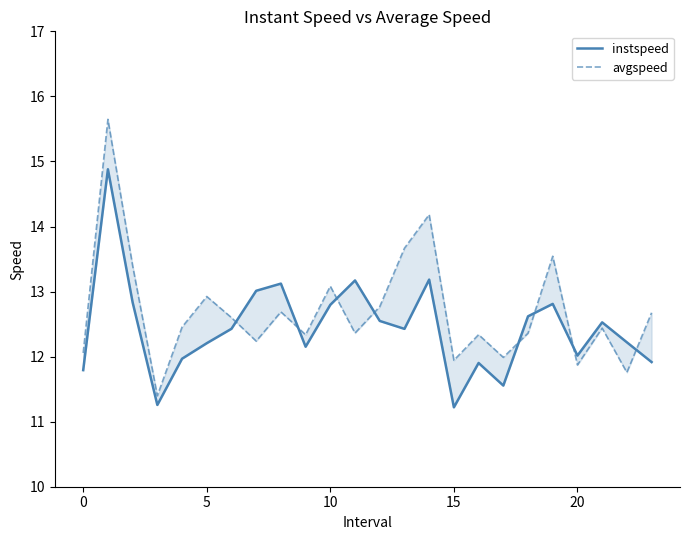

How many values in the avgspeed series are below 12?

5